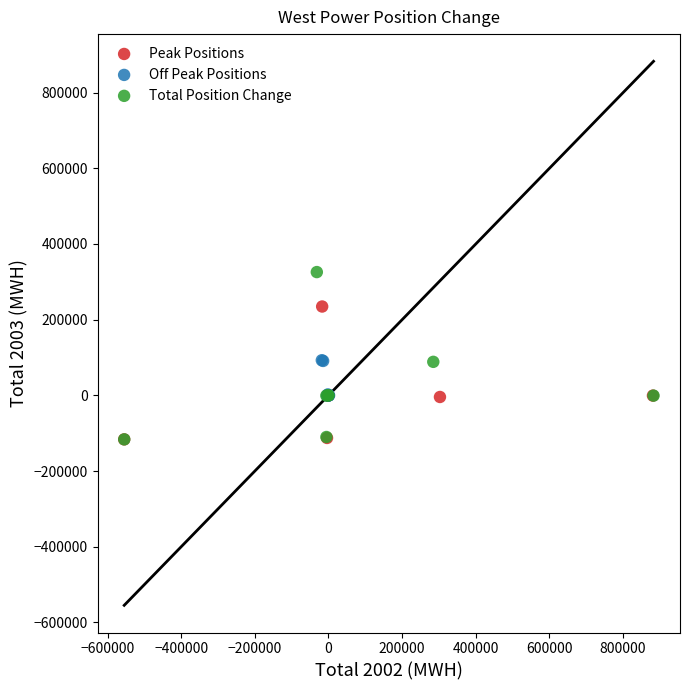

Which series has the largest Y range (max minus min)?

Total Position Change